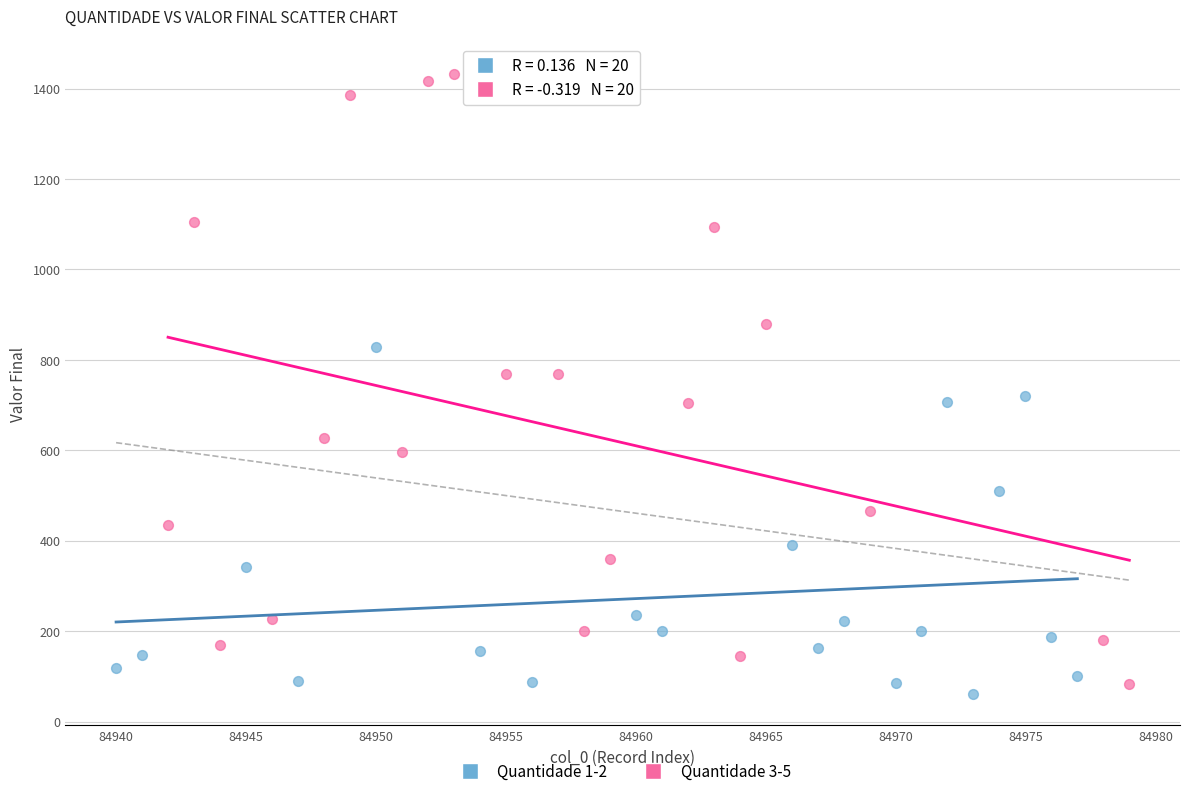

Which series reaches the minimum Y coordinate?

Quantidade 1-2